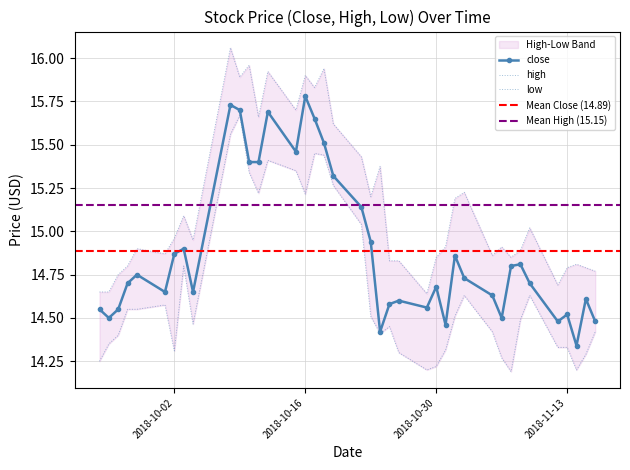

The value of low at 2018-10-09 is 4.2. True or false?

False